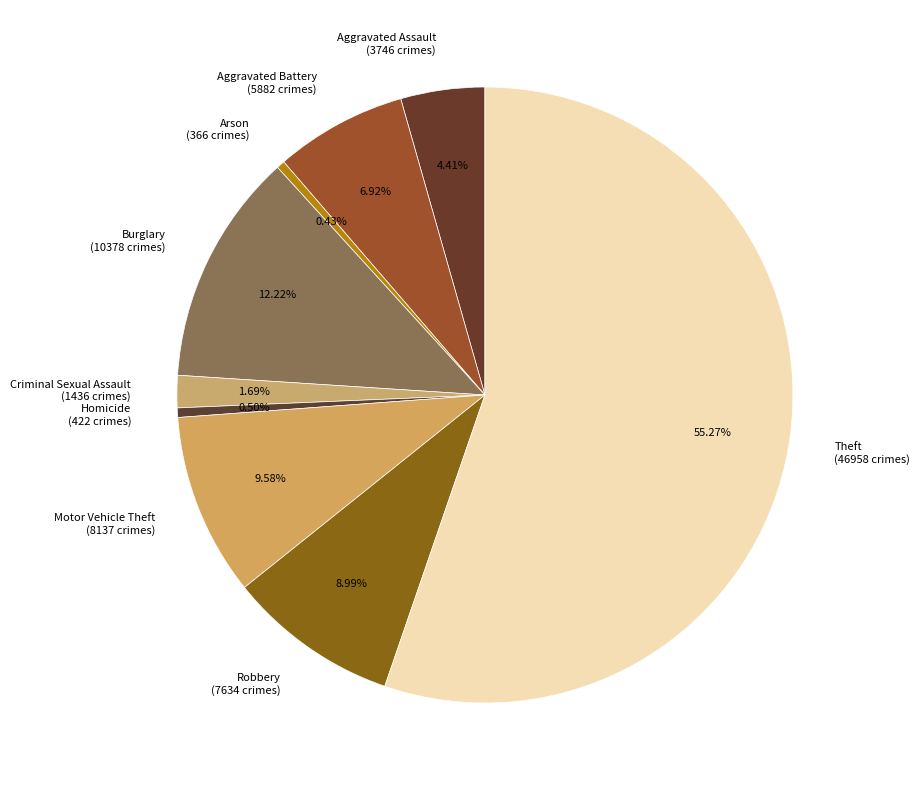

To the nearest percent, what is the difference between the largest and smallest slice percentages?

55%